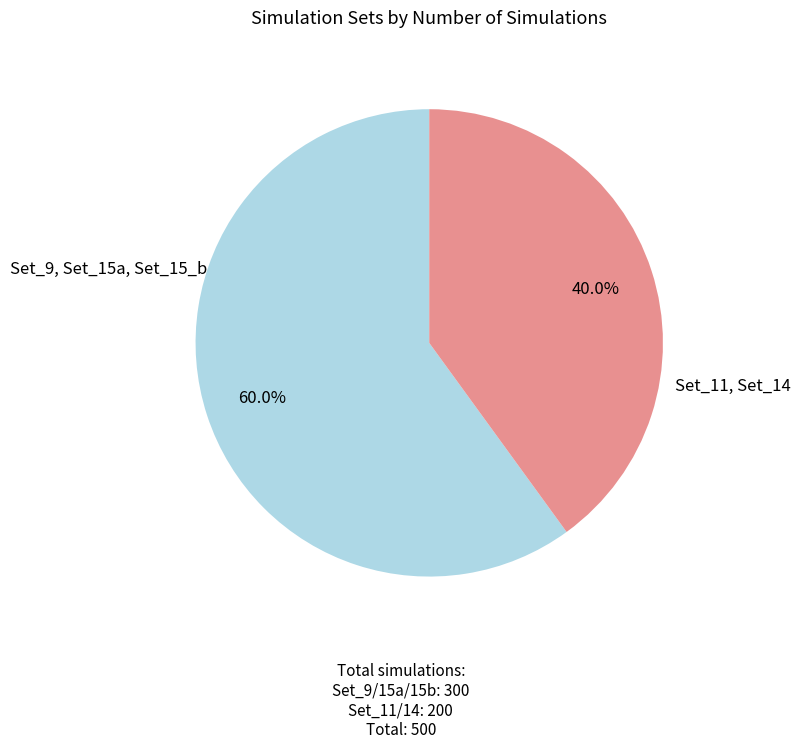

Does any single category account for the majority?

Yes